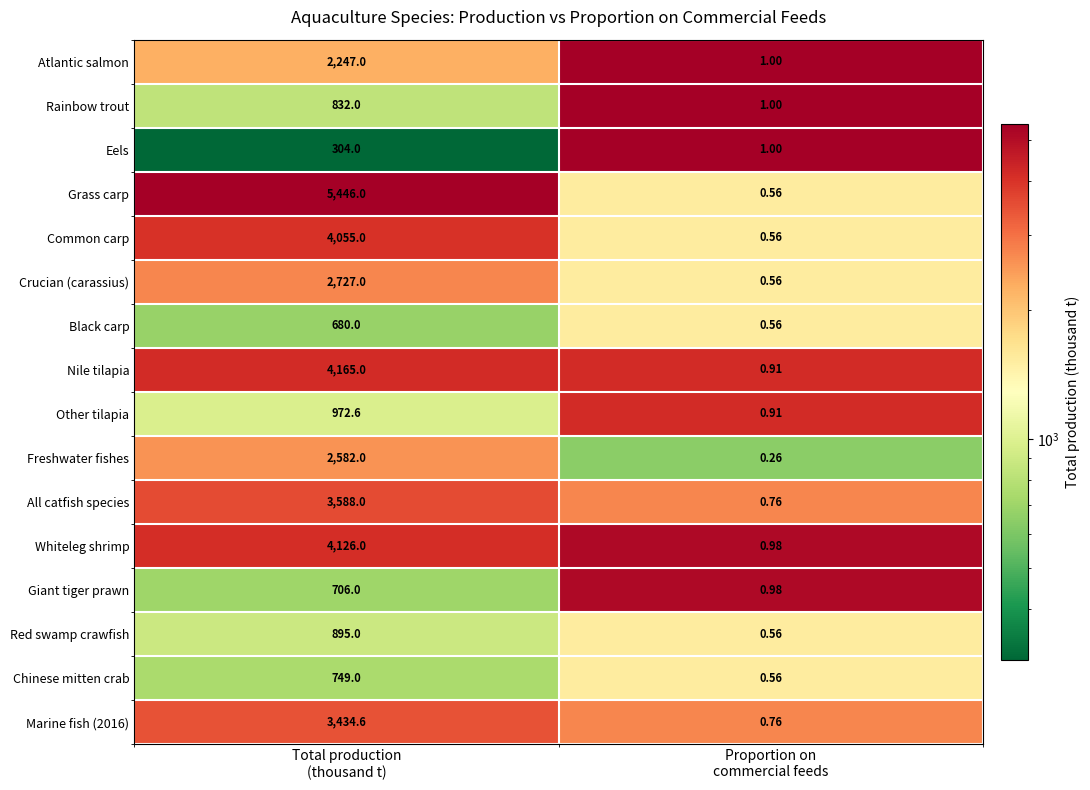

Which series has the widest spread of values?

Grass carp